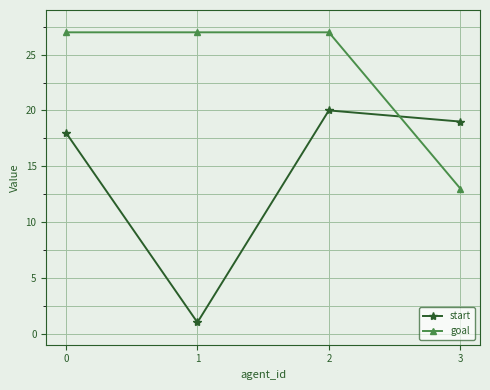

Reading left to right, extract all data points from this chart.

start: 0=18	1=1	2=20	3=19
goal: 0=27	1=27	2=27	3=13